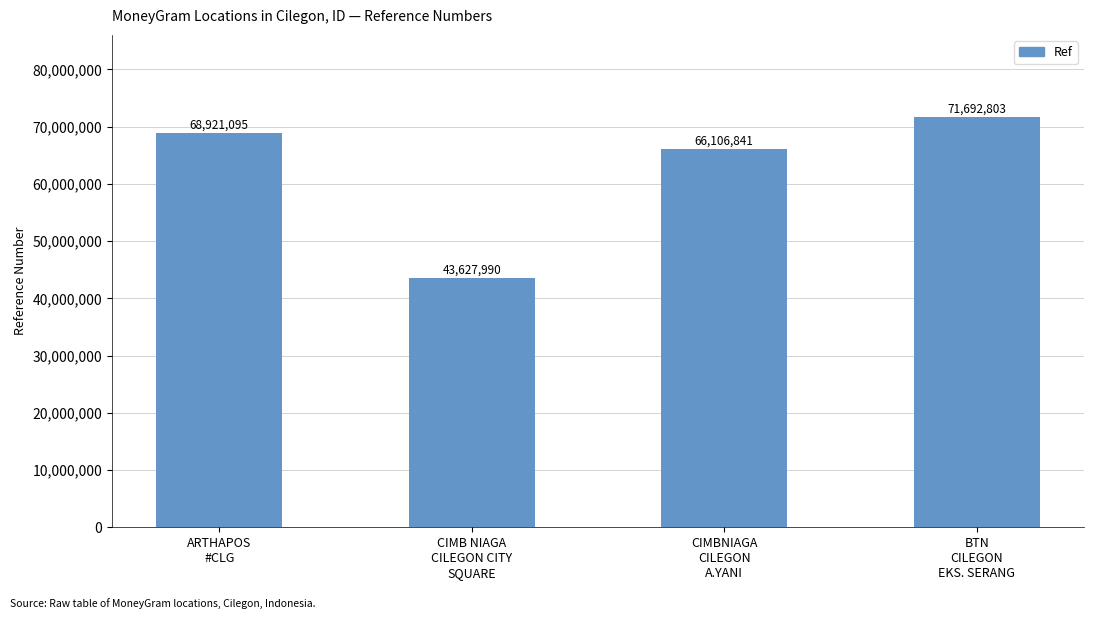

What is the sum of the values at ARTHAPOS
#CLG and CIMBNIAGA
CILEGON
A.YANI?

135027936